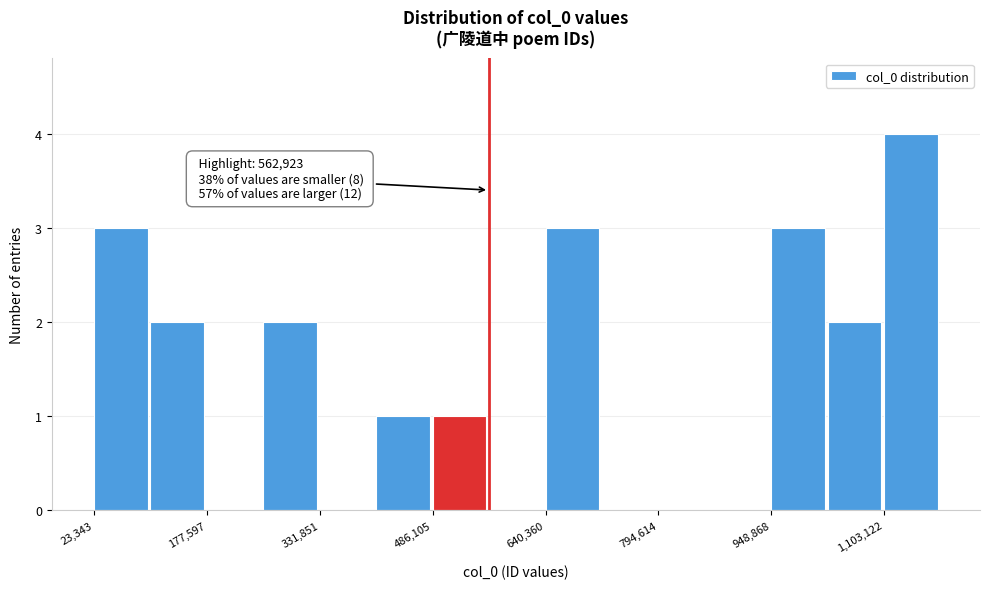

Read against the x-axis, roughly where is the centre of the tallest bar?

1140000